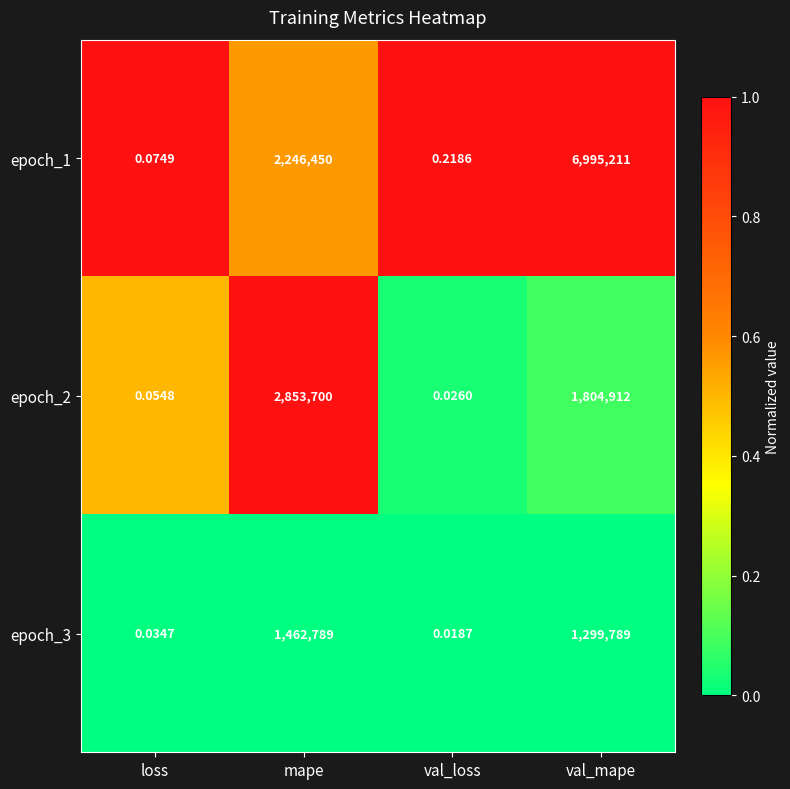

How many distinct data groups are displayed?

3